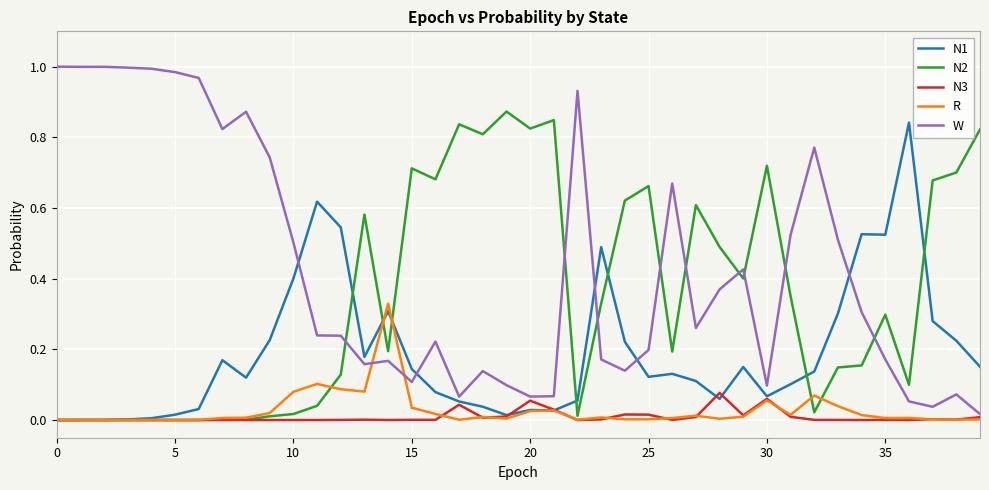

True or false: W and R cross at least once.

True